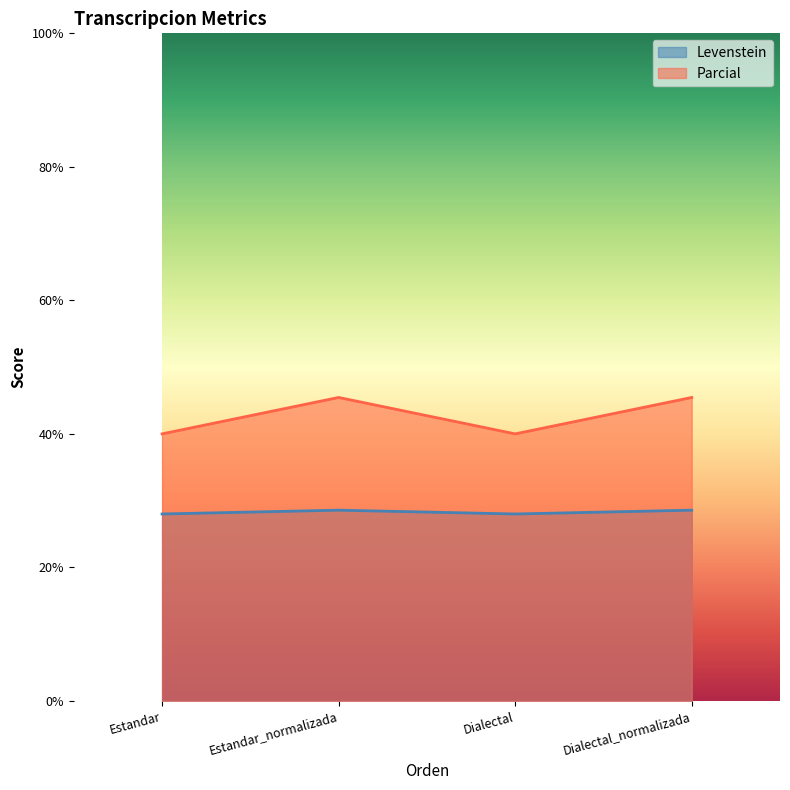

What is the difference between the highest and lowest values at Dialectal_normalizada?

16.9